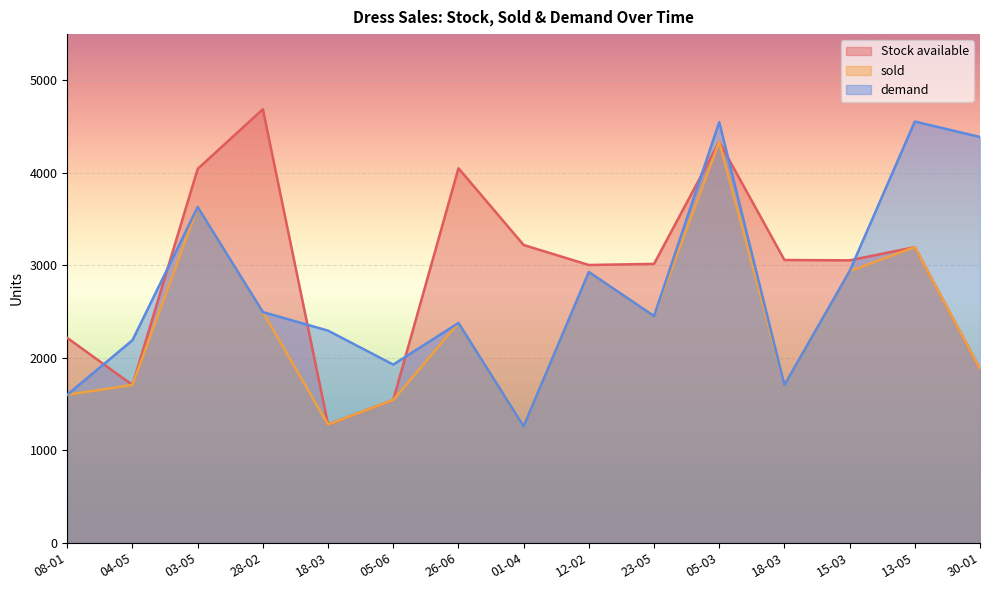

List the labels in order of Stock available value, largest first.

28-02, 05-03, 26-06, 03-05, 01-04, 13-05, 18-03, 15-03, 23-05, 12-02, 08-01, 30-01, 04-05, 05-06, 18-03